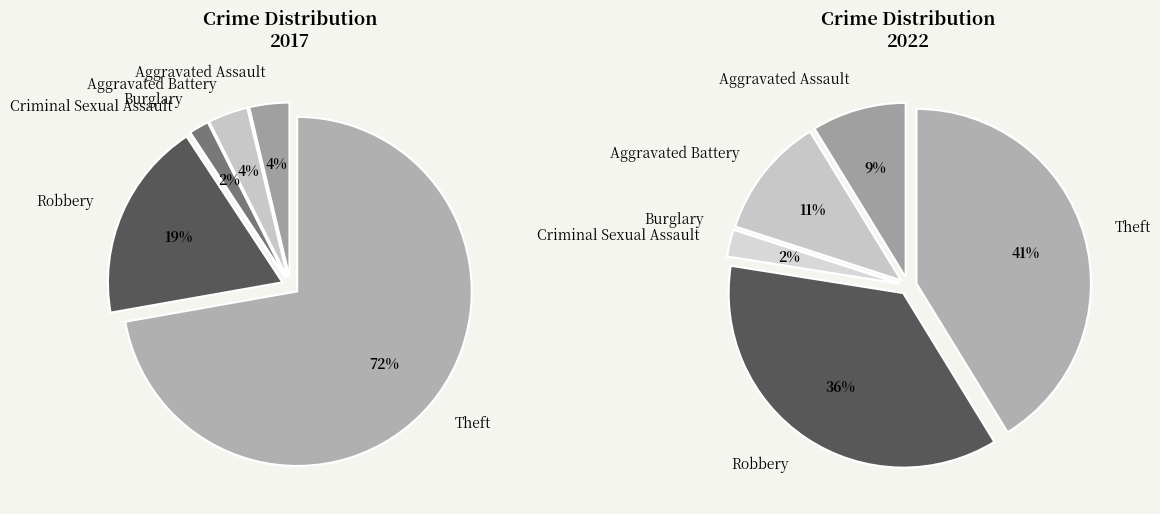

How much of the chart is everything except 5?

27.8%